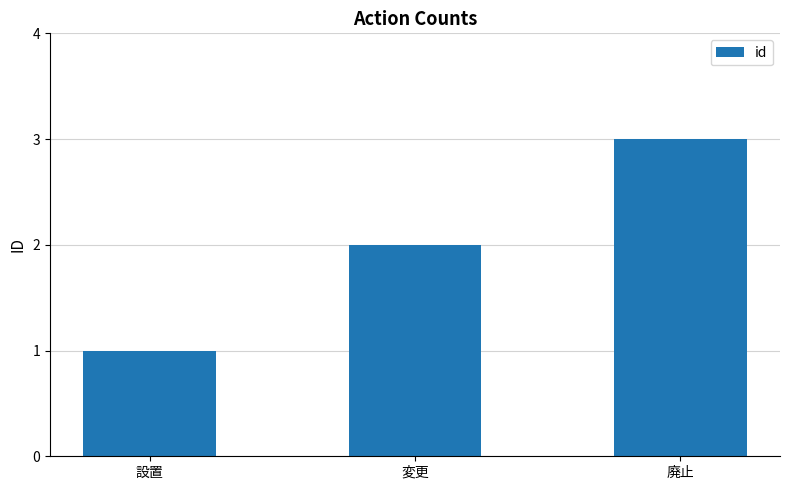

What is the difference between the maximum and minimum values?

2